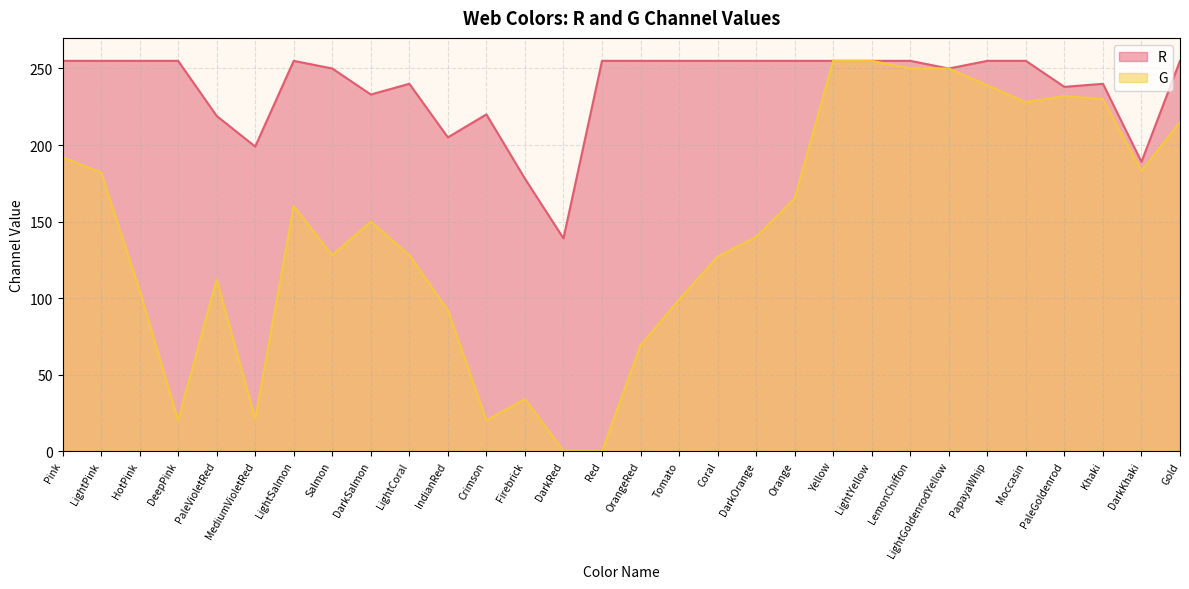

True or false: R has a value of 238 at PaleGoldenrod.

True